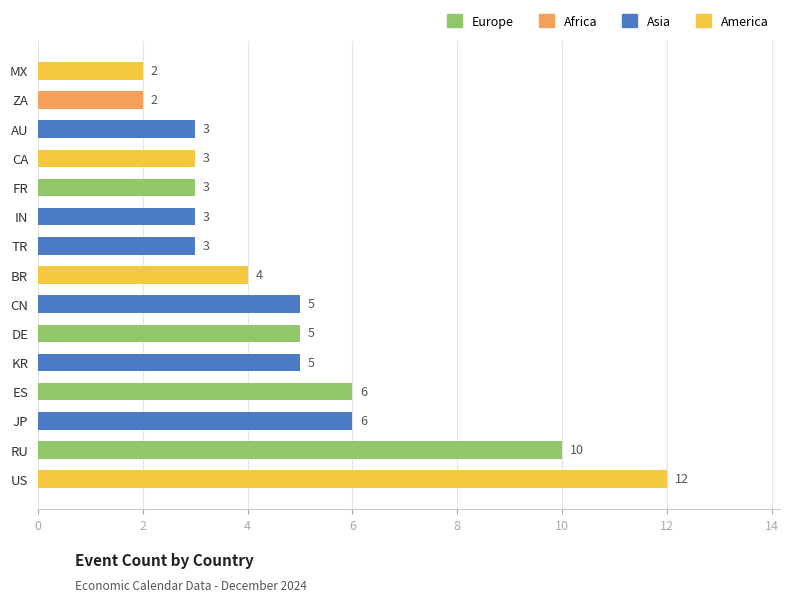

Reading bottom to top, what are all the values shown in this chart?

12	10	6	6	5	5	5	4	3	3	3	3	3	2	2